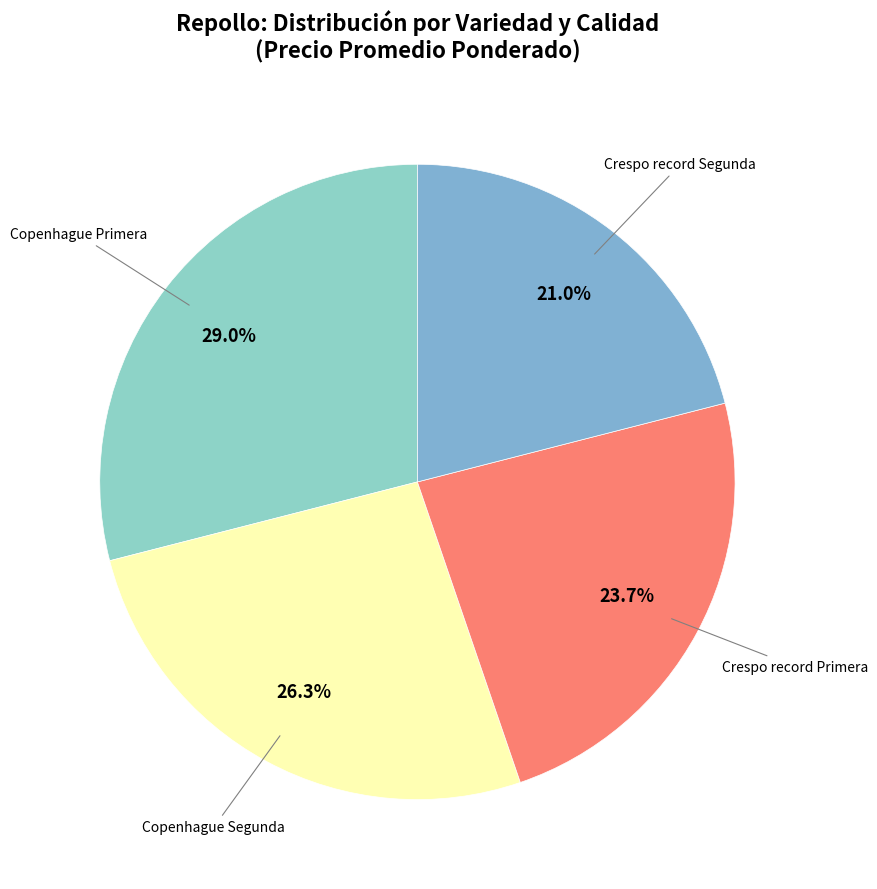

Count the number of slices in the pie.

4